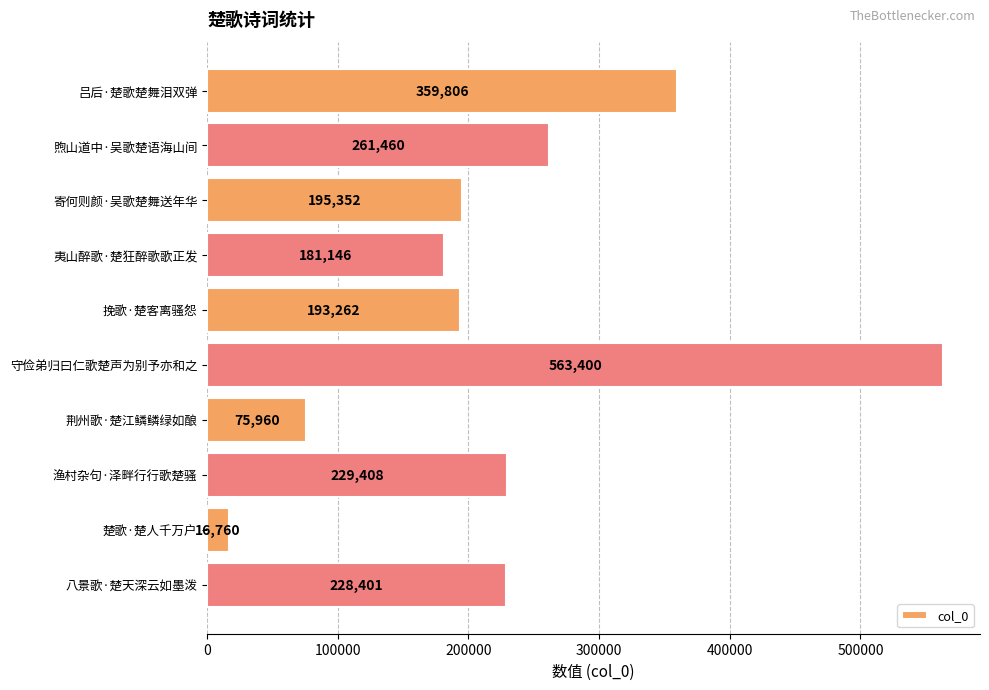

Rank the categories by value from lowest to highest.

楚歌·楚人千万户, 荆州歌·楚江鳞鳞绿如酿, 夷山醉歌·楚狂醉歌歌正发, 挽歌·楚客离骚怨, 寄何则颜·吴歌楚舞送年华, 八景歌·楚天深云如墨泼, 渔村杂句·泽畔行行歌楚骚, 煦山道中·吴歌楚语海山间, 吕后·楚歌楚舞泪双弹, 守俭弟归曰仁歌楚声为别予亦和之